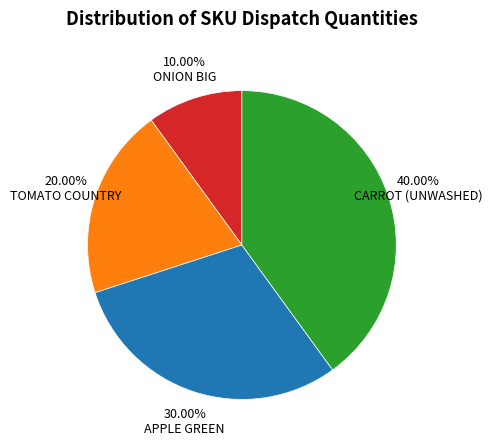

Does any single category account for the majority?

No